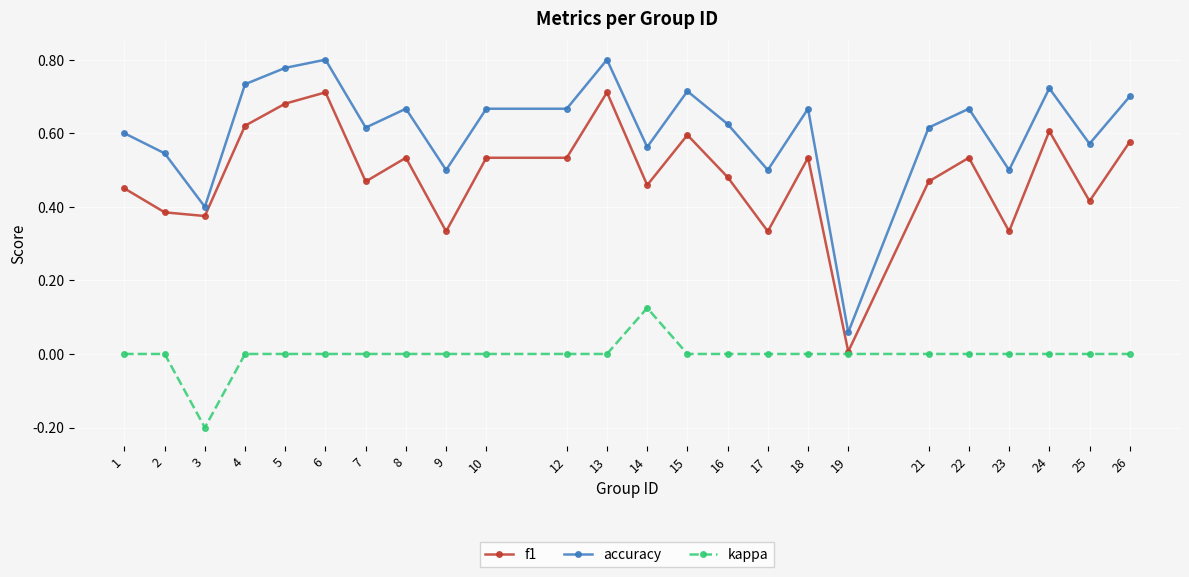

Which series has the largest range (max minus min)?

accuracy